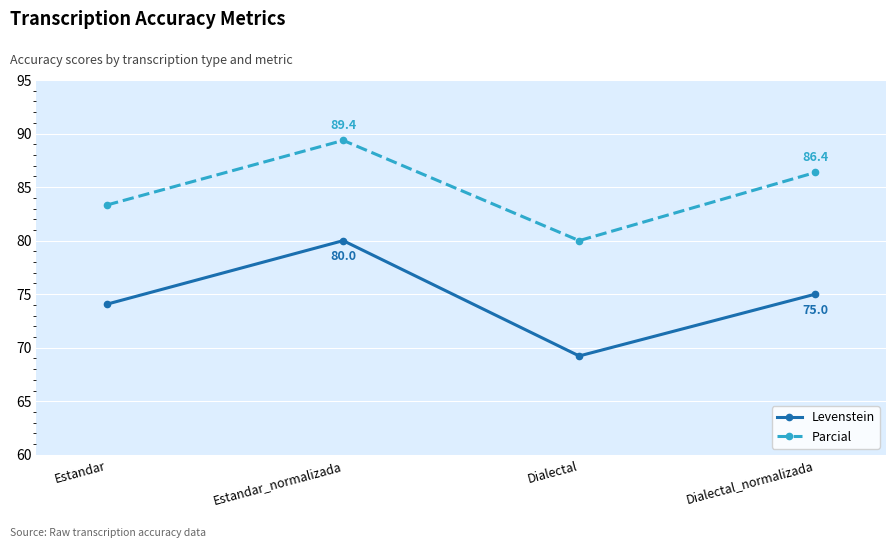

How many interior local valleys does the Parcial series have?

1